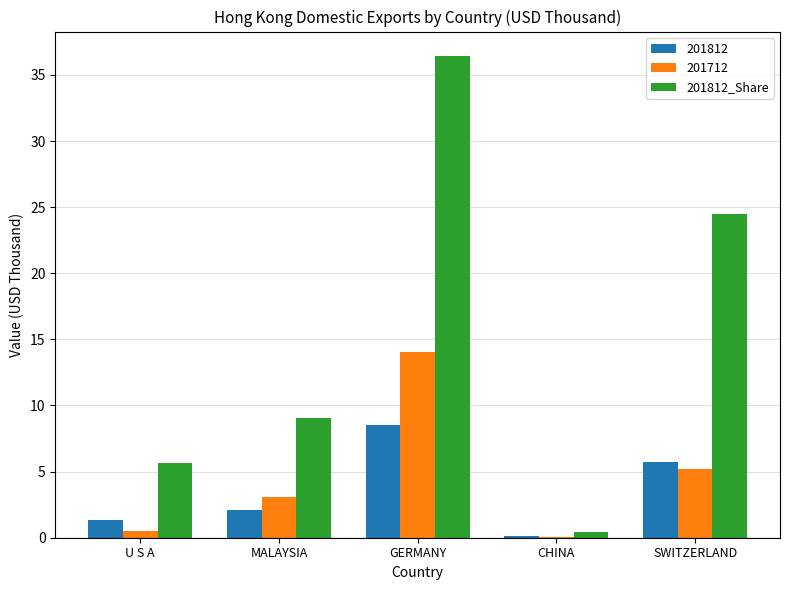

Which label corresponds to the largest value in the chart?

GERMANY